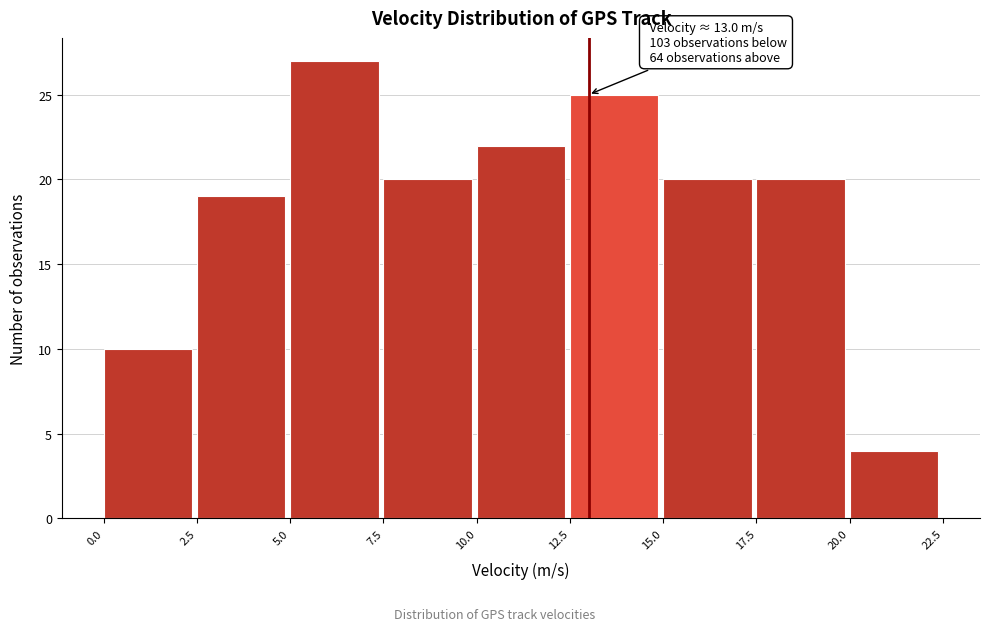

Over which range of the x-axis is the bar tallest?

5.0 to 7.5